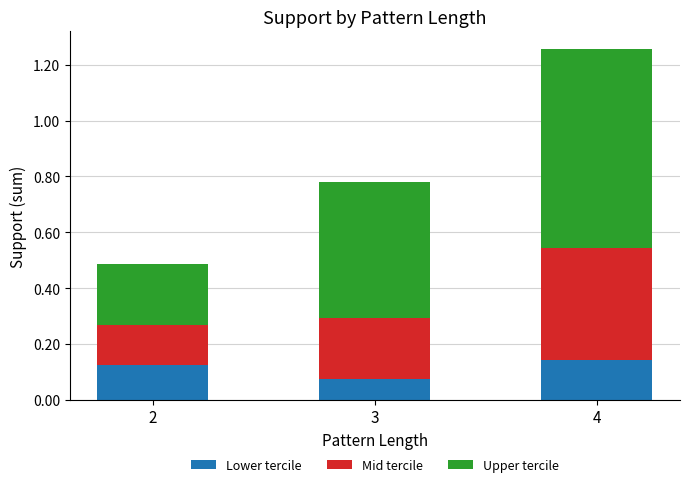

What is the total value across all series at 2?

0.5